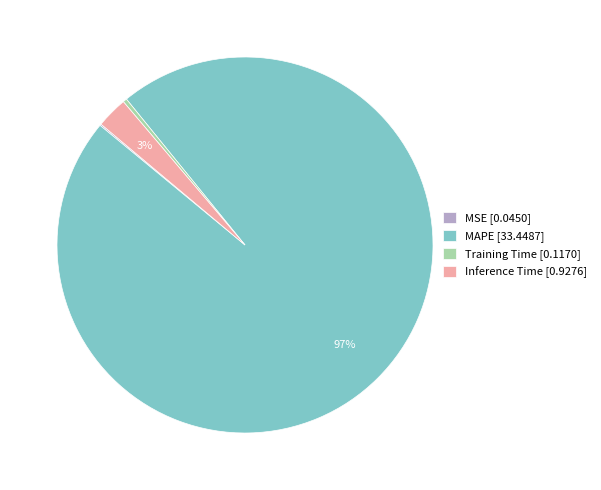

To the nearest percent, what is the average slice percentage?

25%